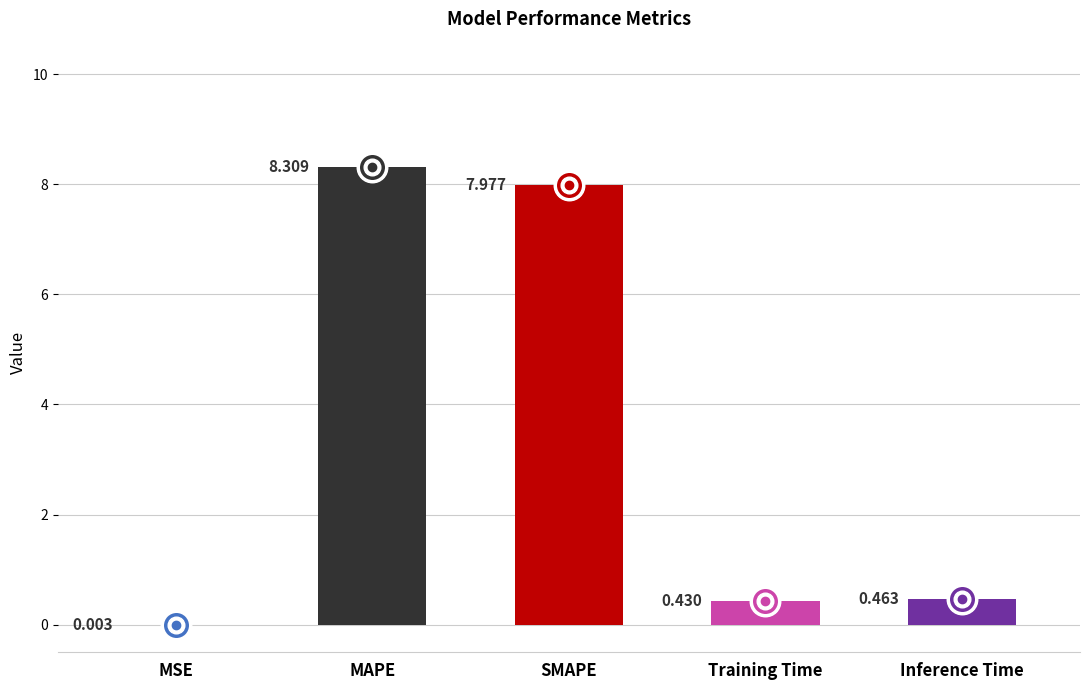

Which has a higher value, MSE or Inference Time?

Inference Time